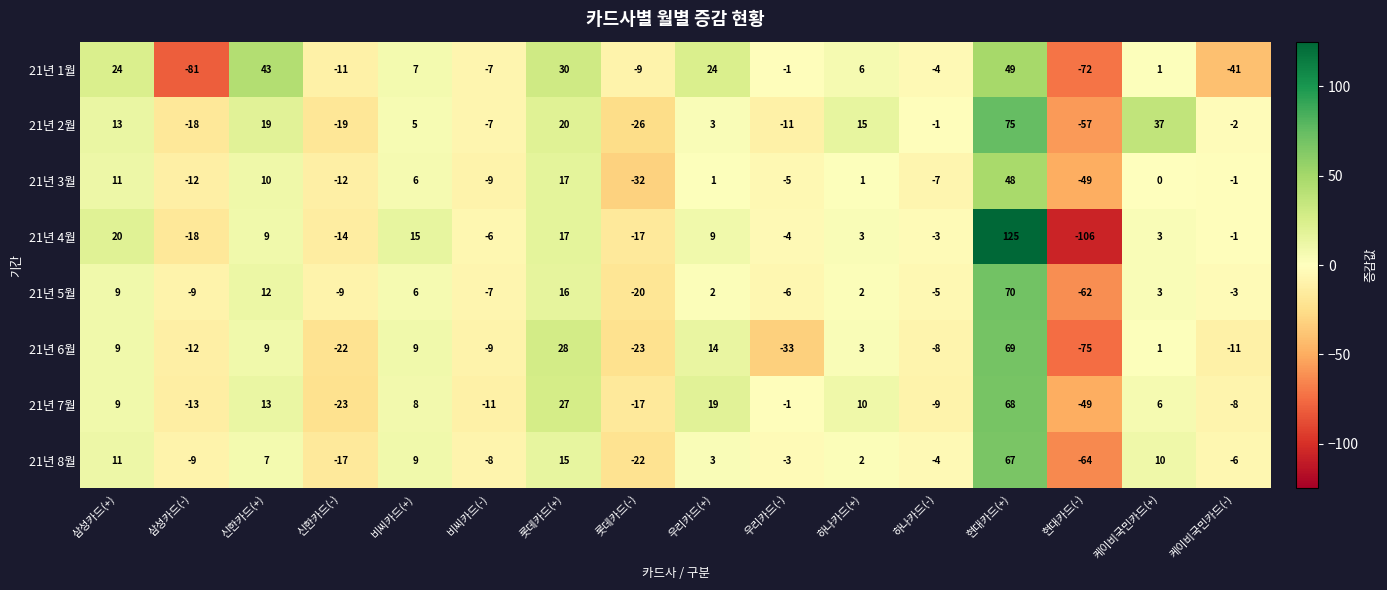

At which category is the sum across all series the highest?

현대카드(+)